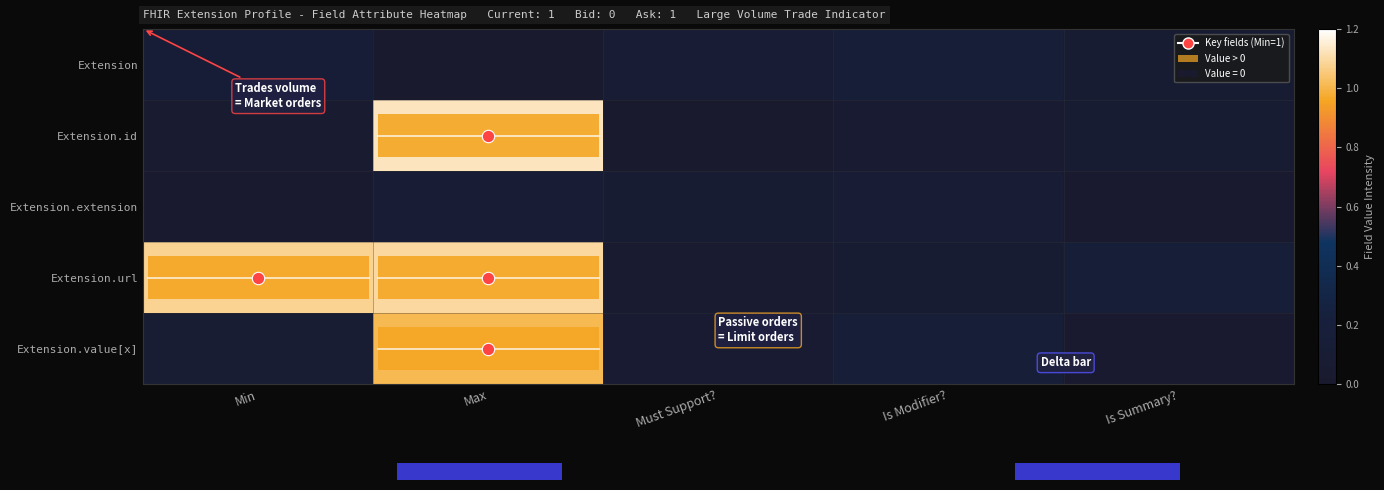

Where is row_4 nearest to the value 0?

Is Summary?